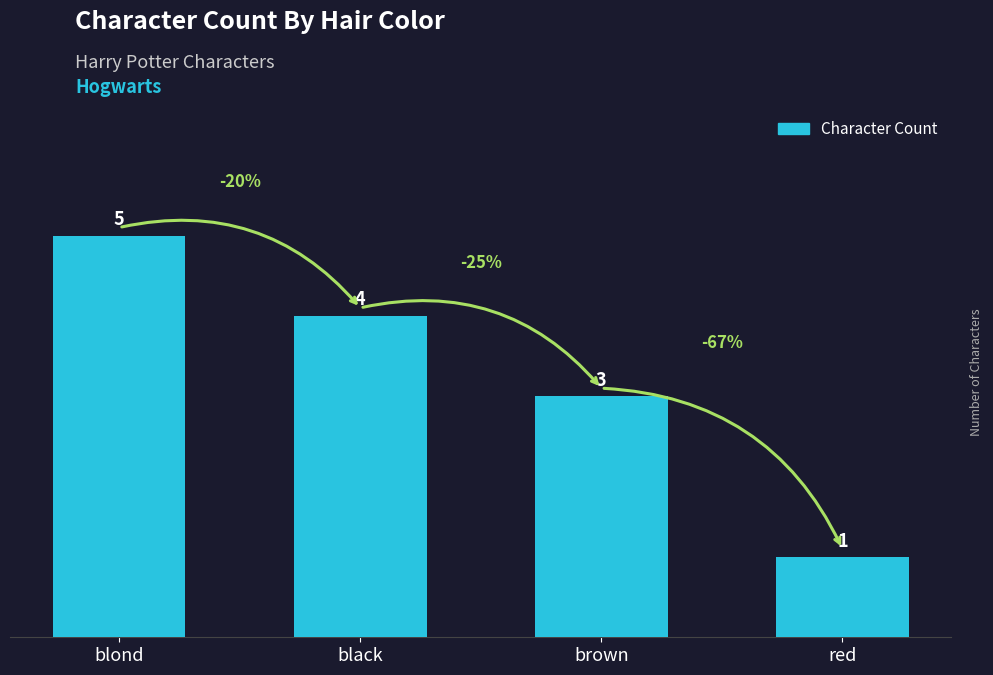

What is the sum of all values?

13